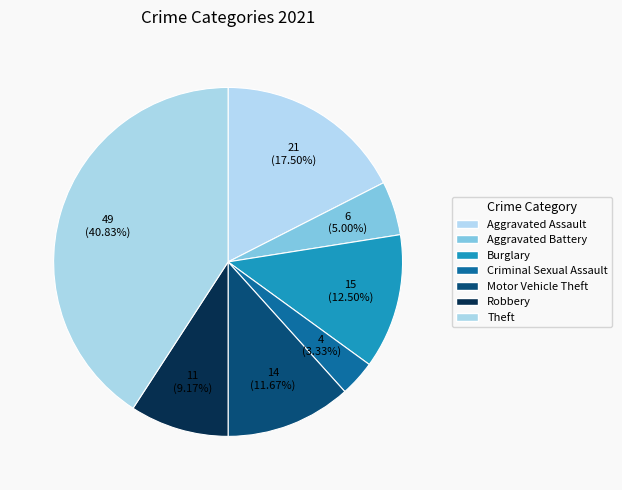

Rank the categories by value from highest to lowest.

Theft, Aggravated Assault, Burglary, Motor Vehicle Theft, Robbery, Aggravated Battery, Criminal Sexual Assault